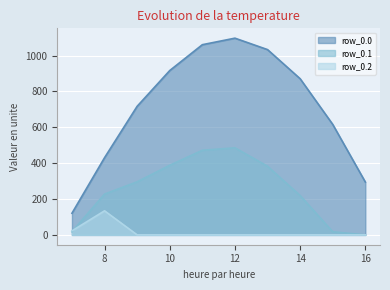

What are all the series names shown in the legend?

row_0.0, row_0.1, row_0.2